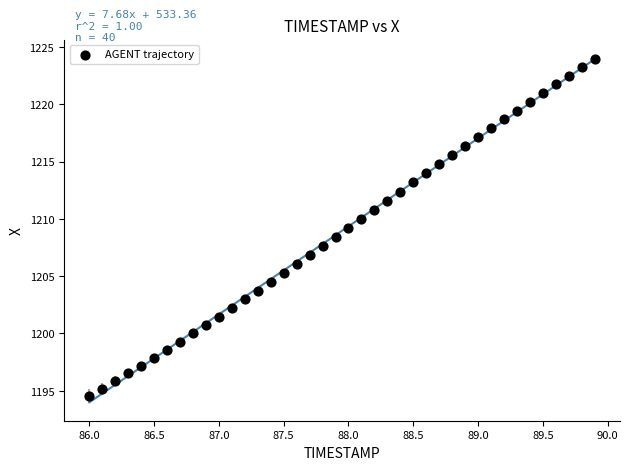

What is the range of Y values (max minus min)?

29.5